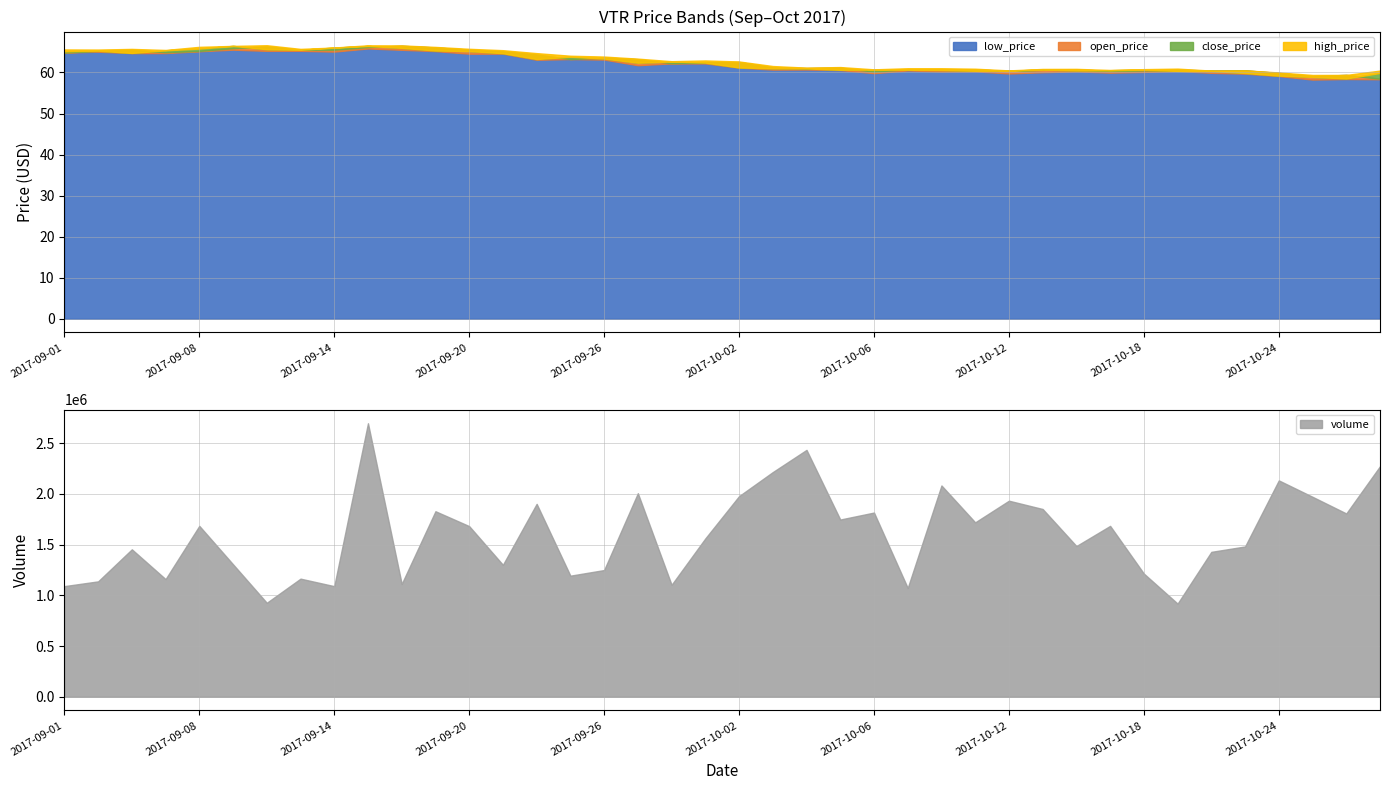

What is the label of the 5th point from the right?

2017-10-23